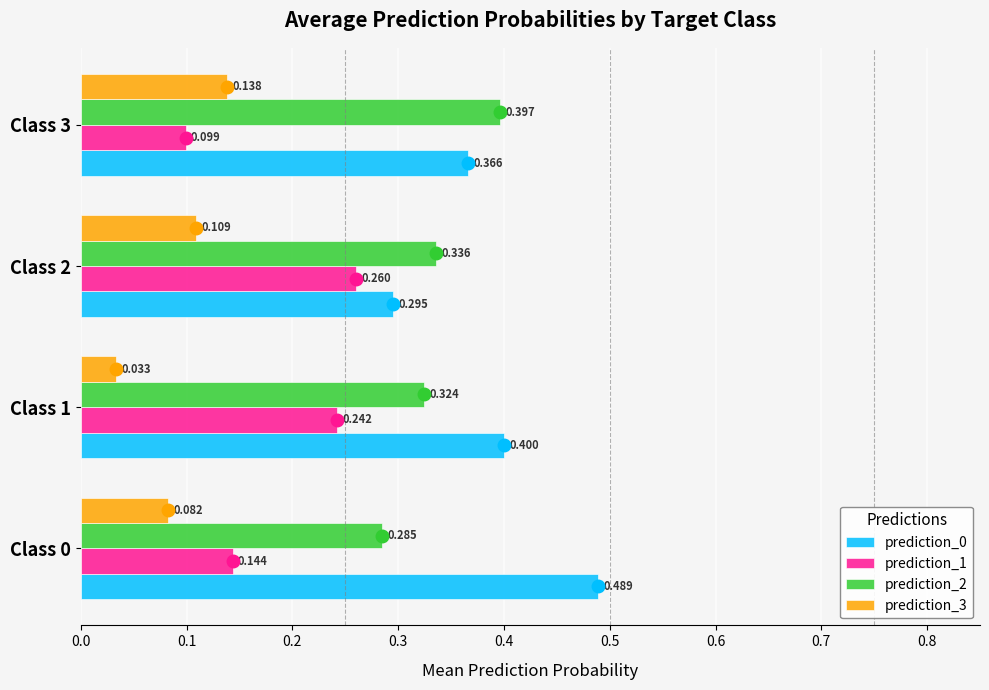

How many categories are shown in the chart?

4